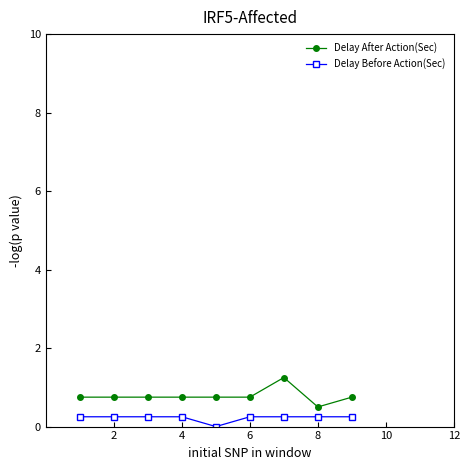

What is the value of the Delay After Action(Sec) point at the 2nd from the left?

0.8